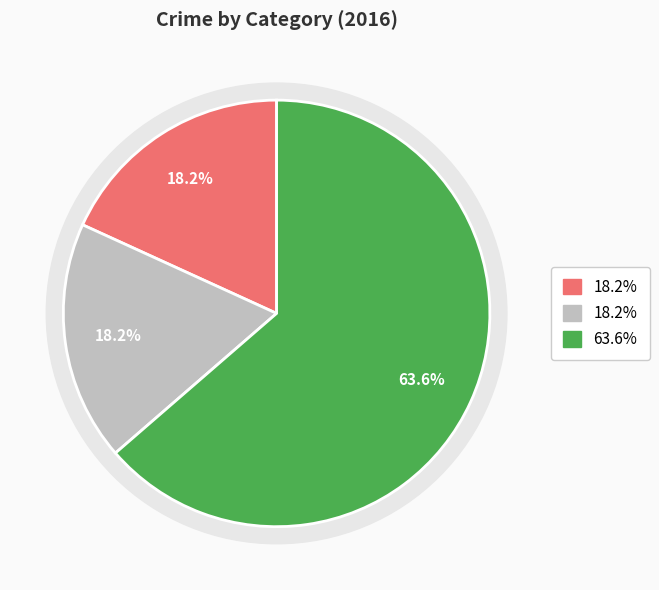

To the nearest percent, what is the difference between the largest and smallest slice percentages?

45%